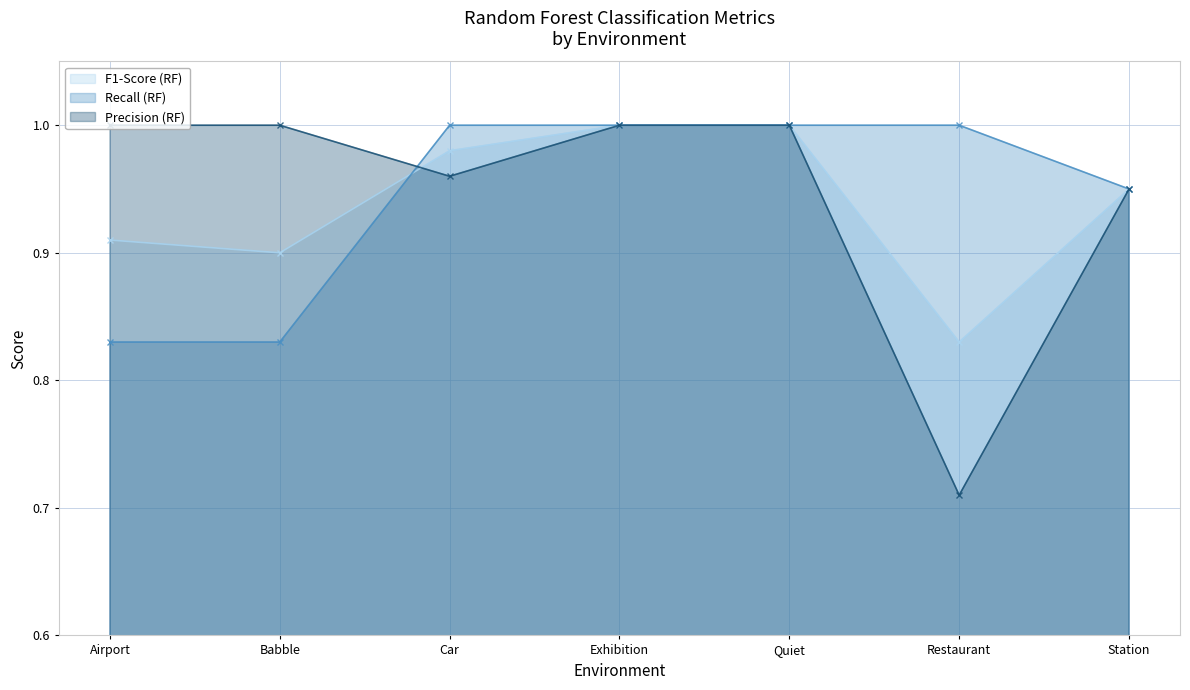

How many data points does each series have?

7